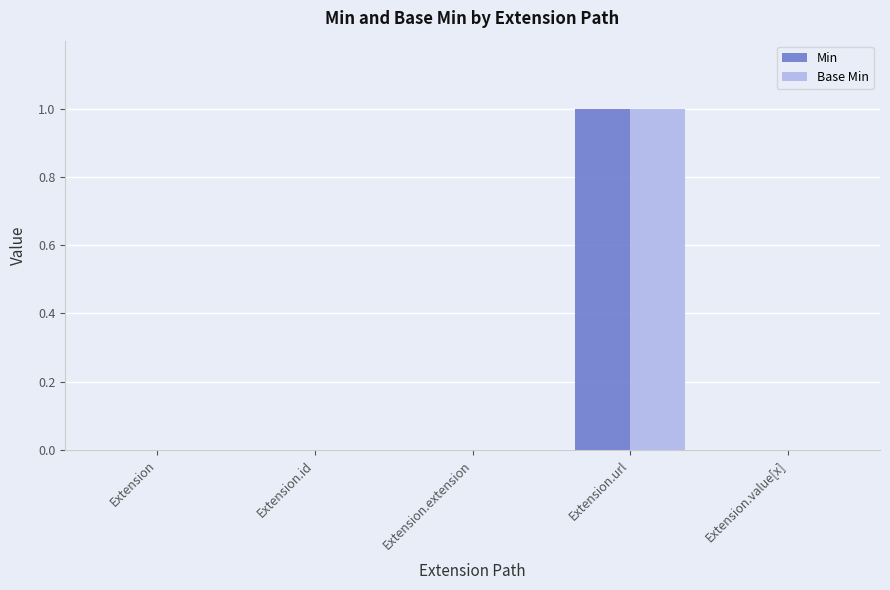

Reading right to left, transcribe all the data shown in this chart.

Min: 0	1	0	0	0
Base Min: 0	1	0	0	0